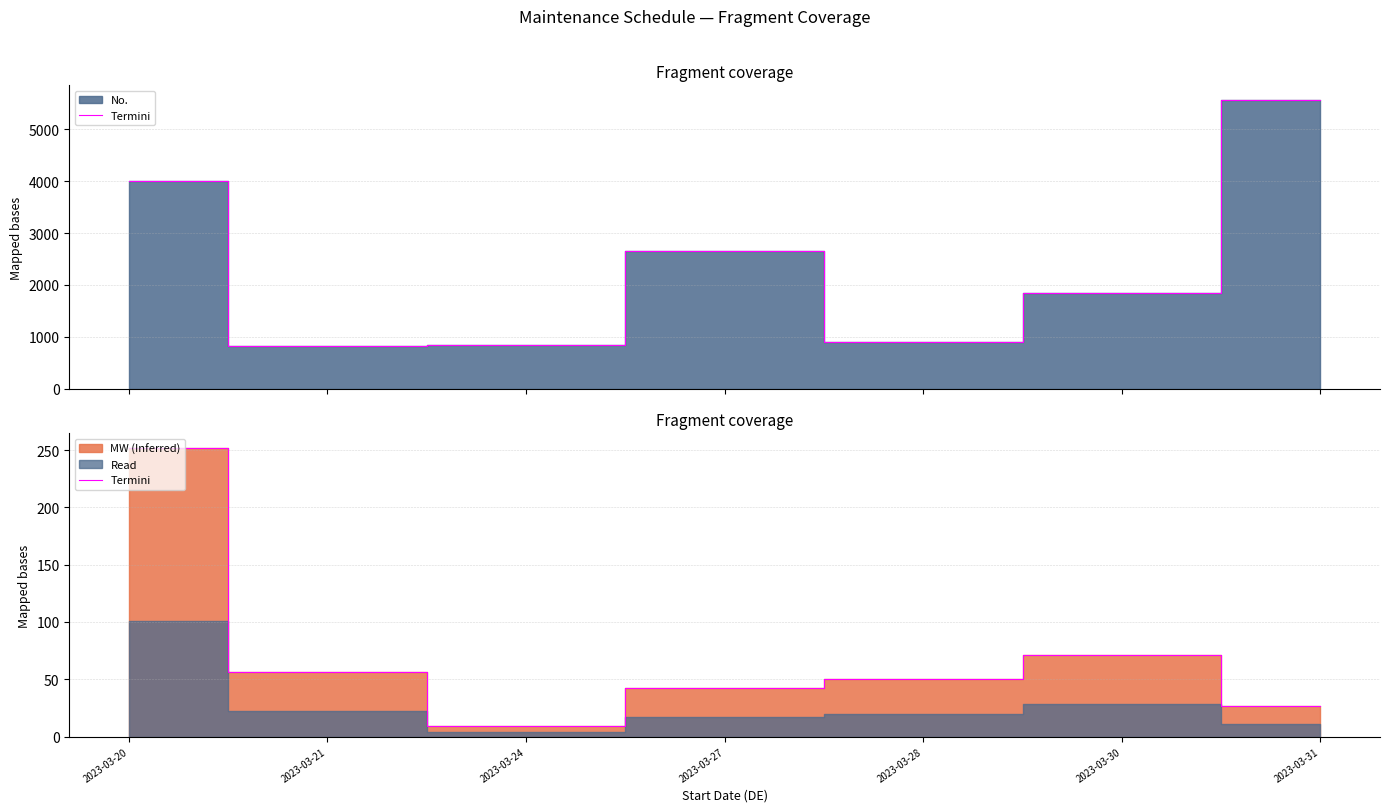

What is the change in value from 2023-03-28 to 2023-03-30?

+21.0